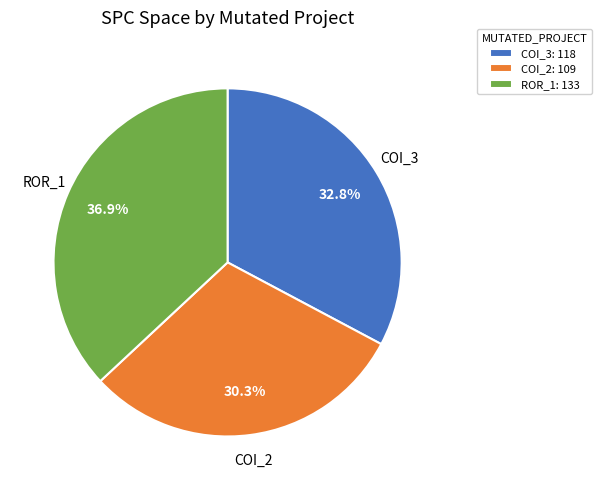

Is there a majority slice in this chart?

No